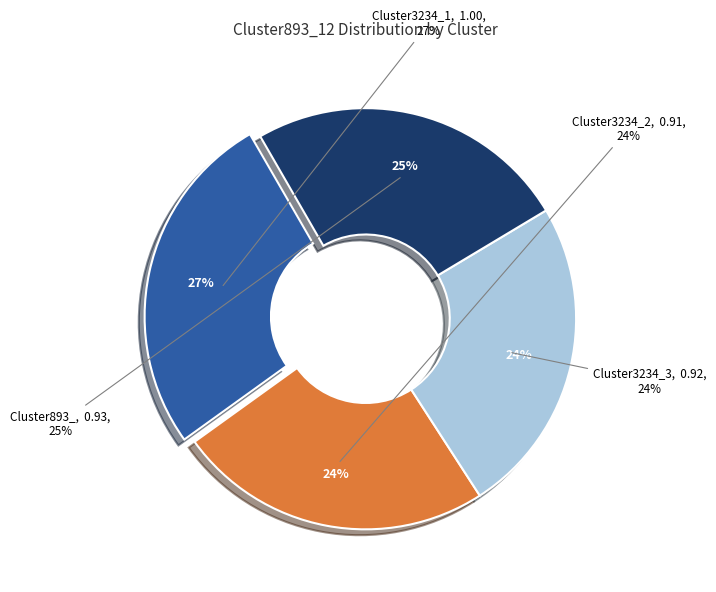

To the nearest percent, what portion does Cluster3234_1 represent?

27%